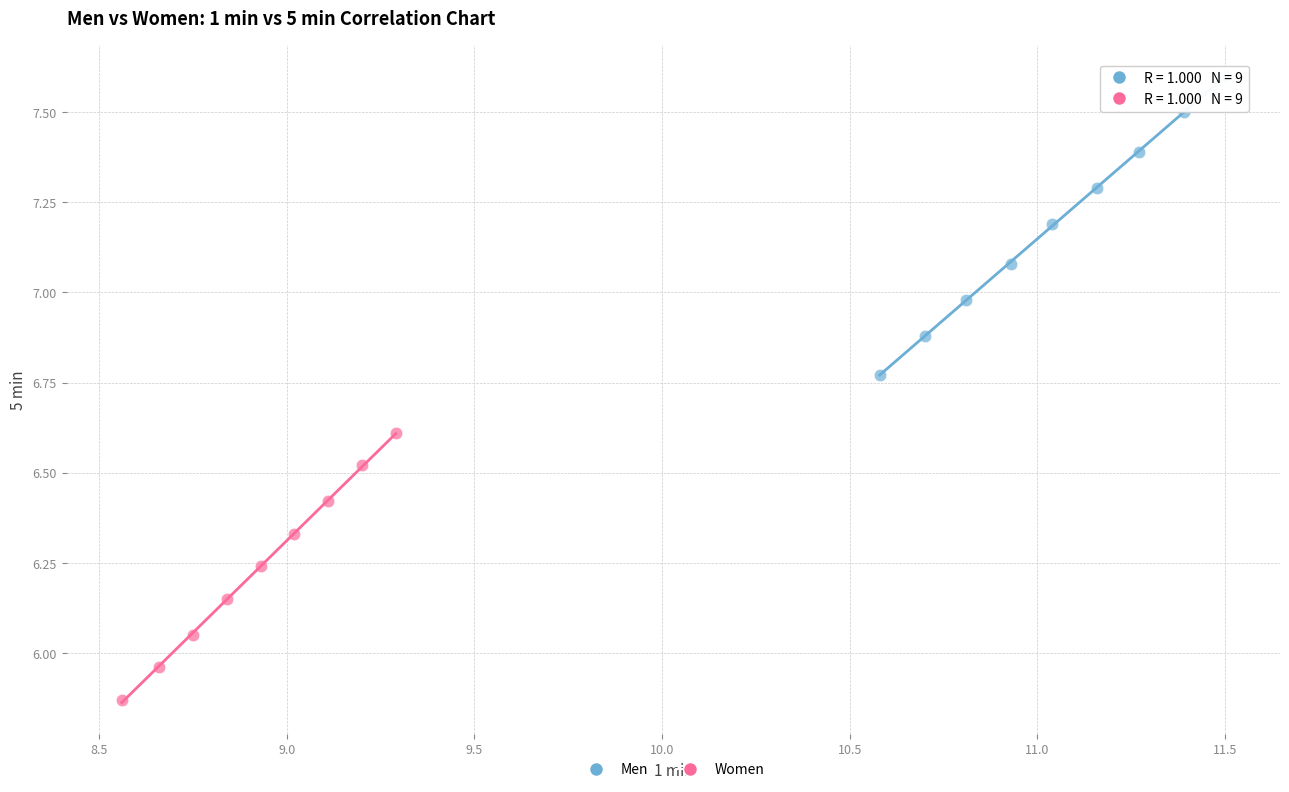

Which series has the largest Y range (max minus min)?

Men